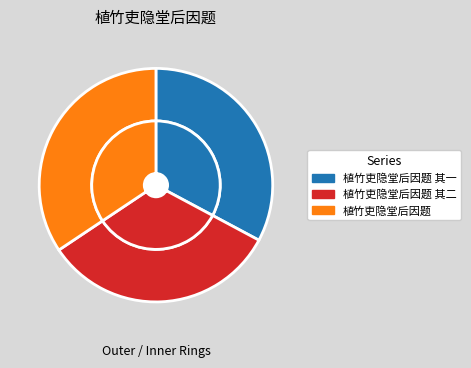

What is the ratio of the value at 植竹吏隐堂后因题 其二 to the value at 植竹吏隐堂后因题 其一?

1.0